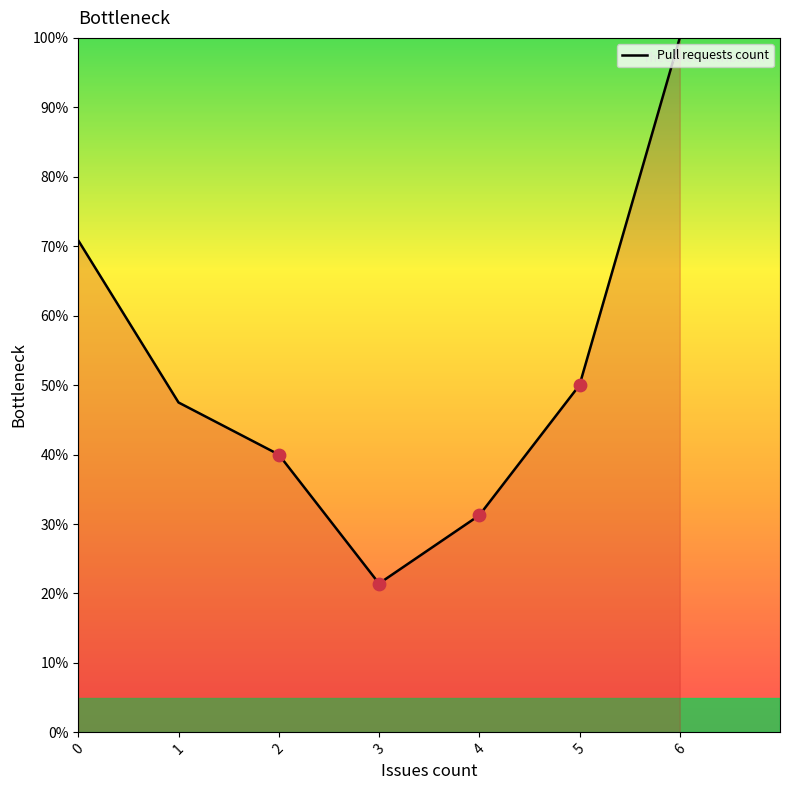

Between 4 and 2, which is larger?

2